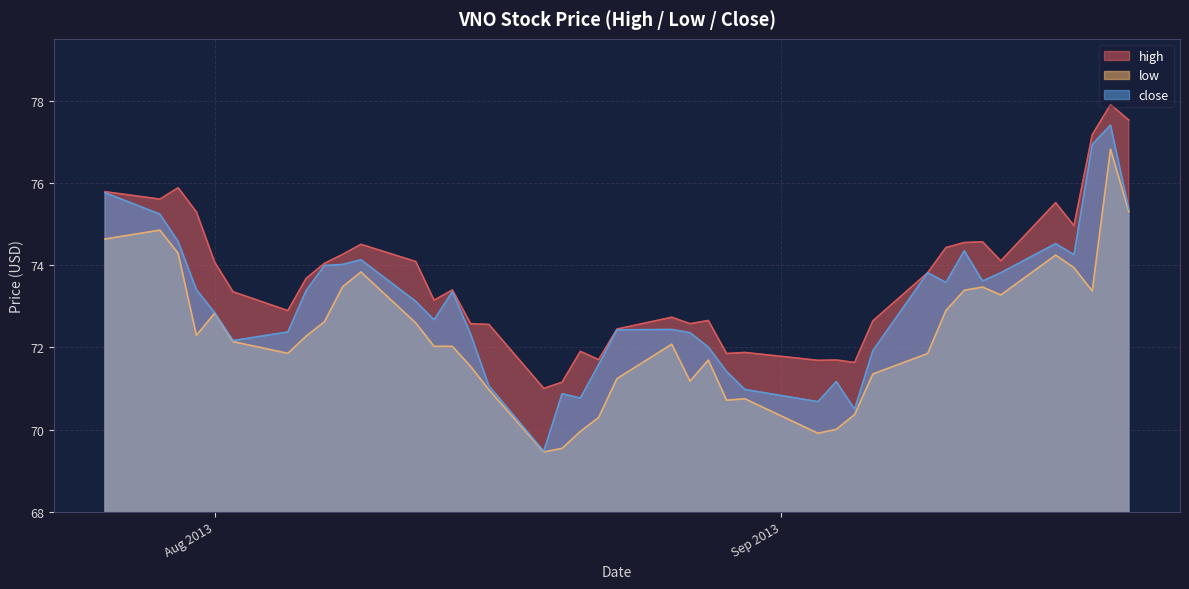

What is the difference between the second highest and second lowest values in the low series?

5.8